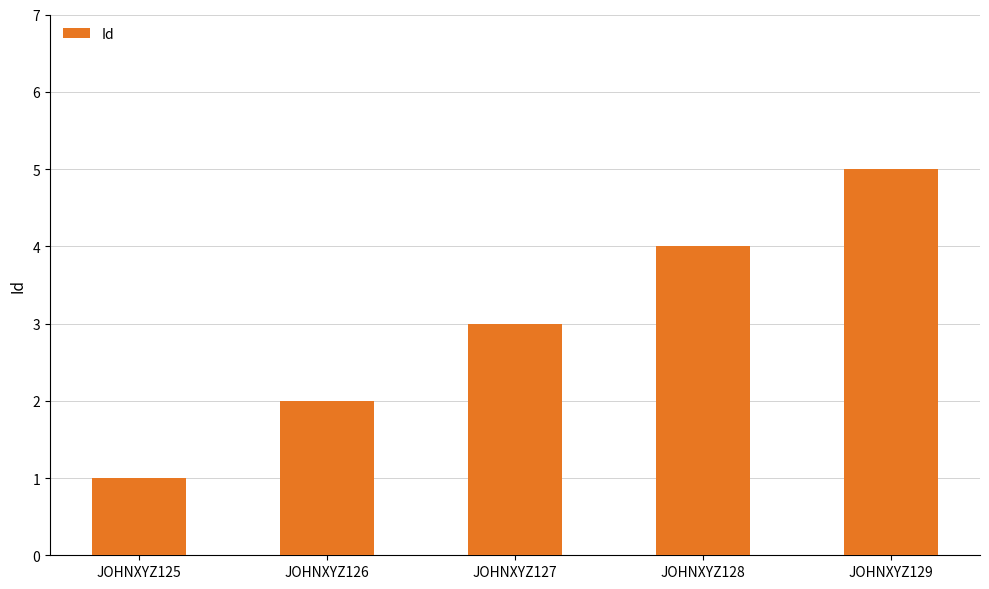

What is the difference between the maximum and second lowest values?

3